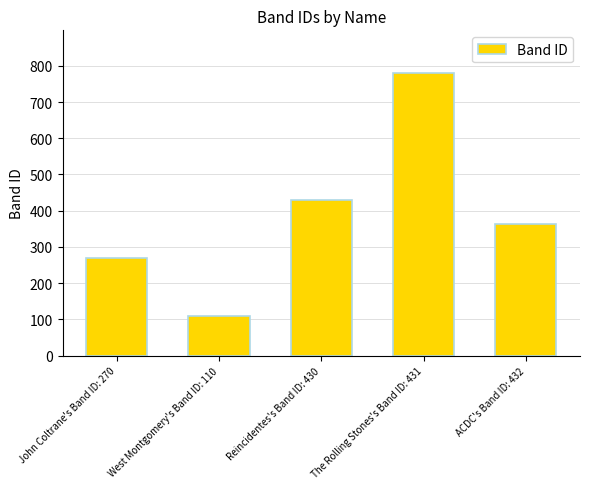

Rank the categories by value from lowest to highest.

West Montgomery's Band ID: 110, John Coltrane's Band ID: 270, ACDC's Band ID: 432, Reincidentes's Band ID: 430, The Rolling Stones's Band ID: 431